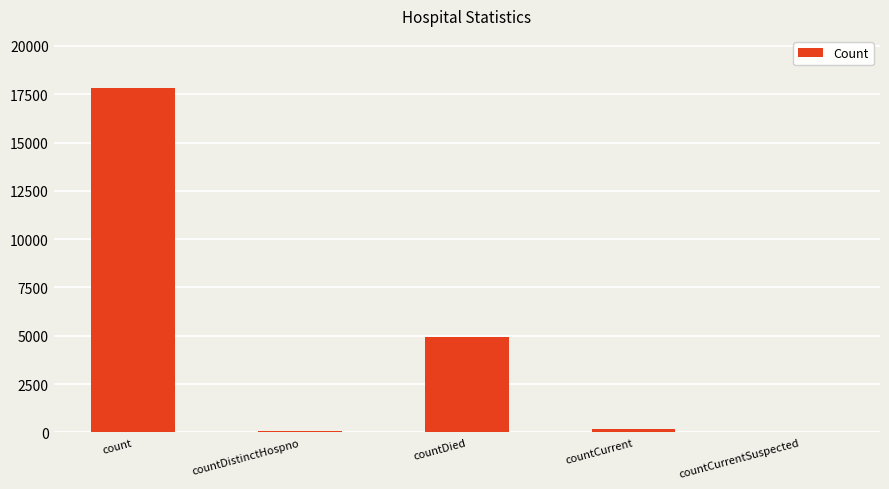

Are the bars horizontal?

No